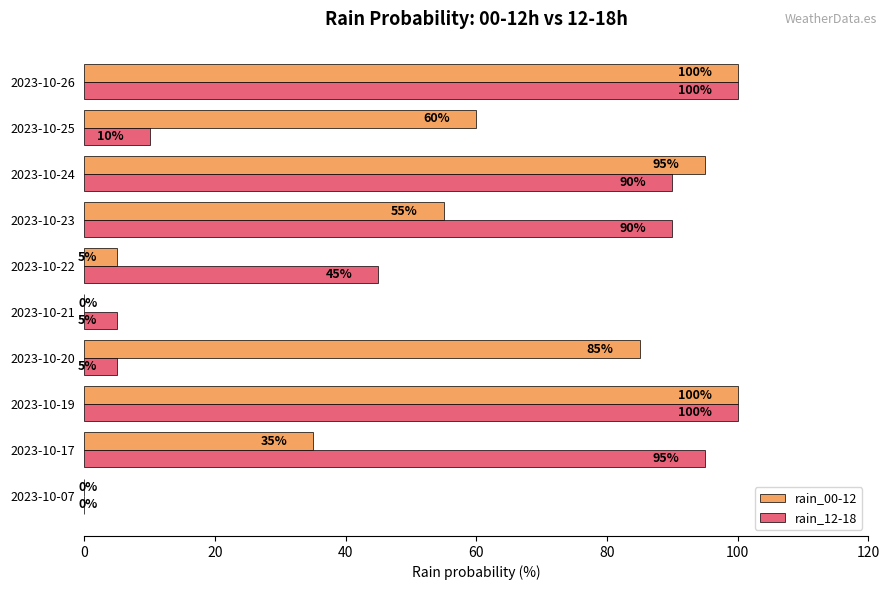

How many values in rain_00-12 are above zero?

8